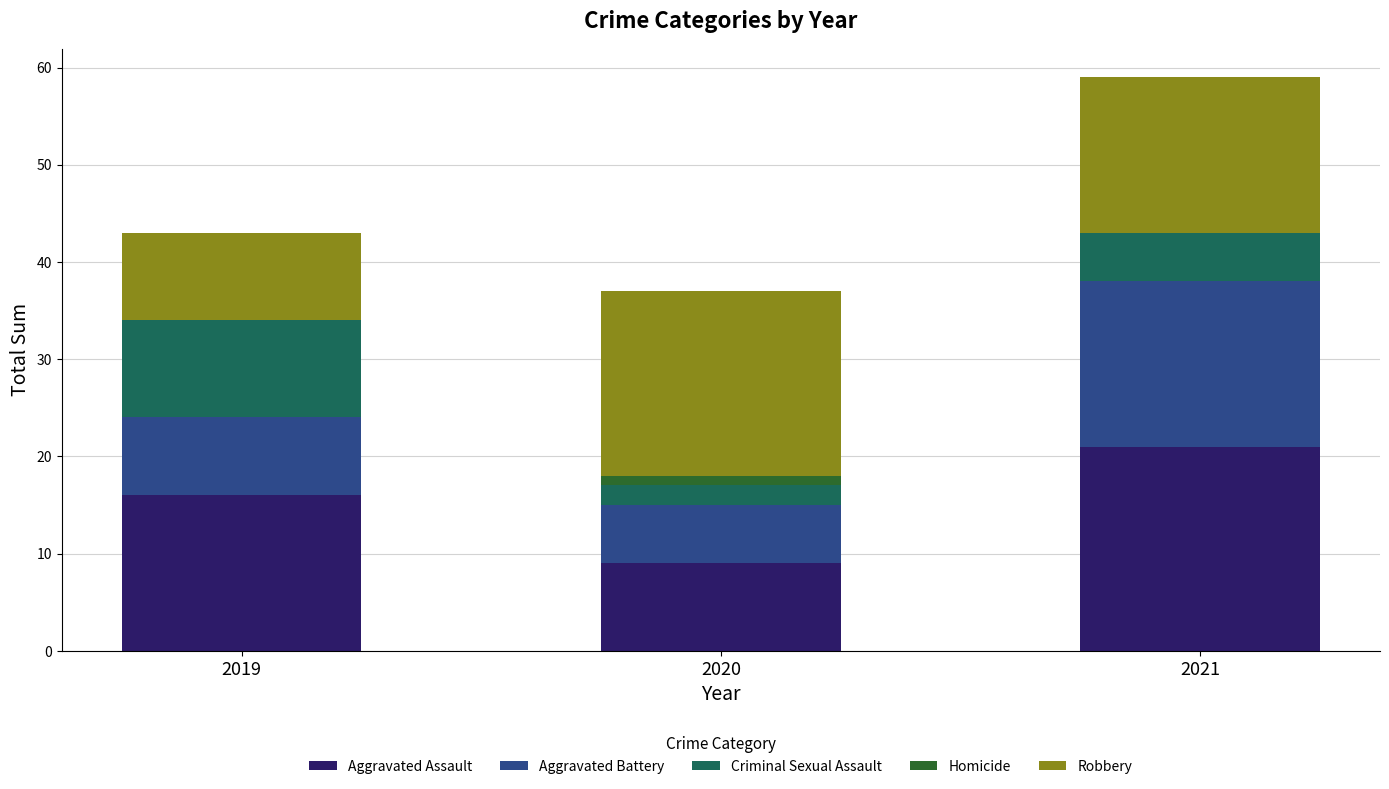

What is the sum of all Aggravated Assault values?

46